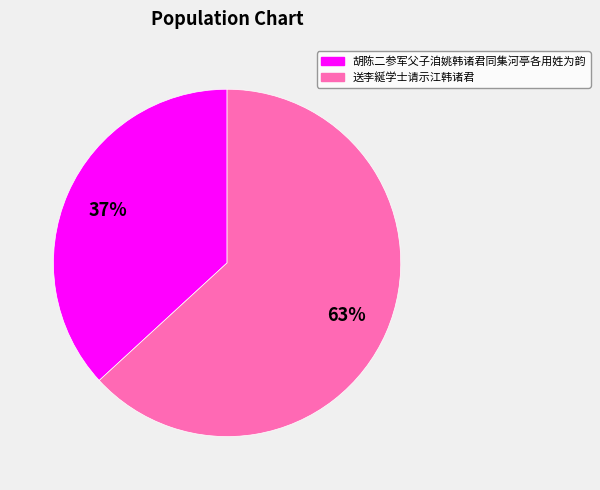

The 胡陈二参军父子洎姚韩诸君同集河亭各用姓为韵 slice represents 37% of the pie. True or false?

True